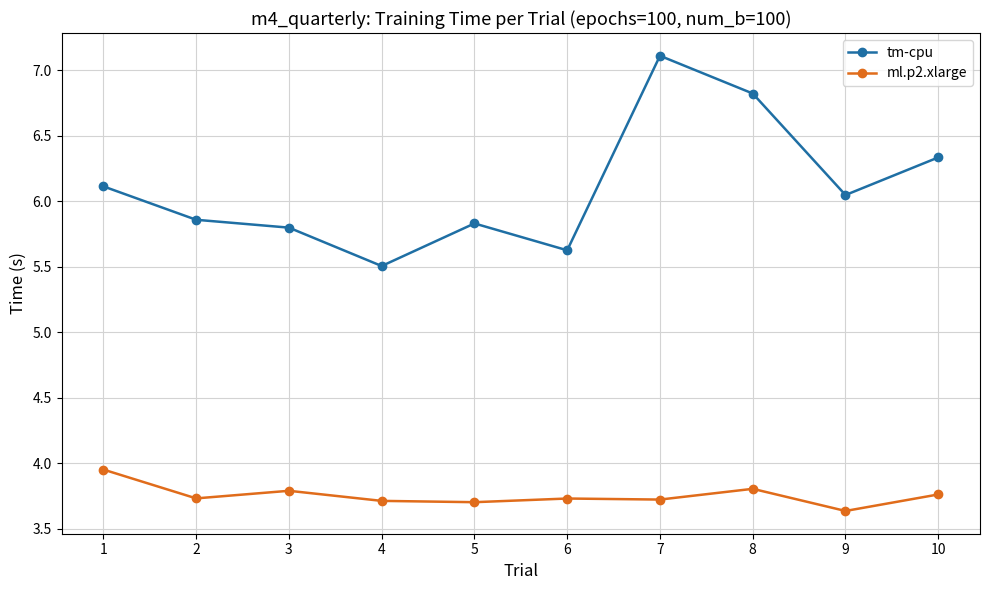

At how many categories does at least one series exceed 6?

5